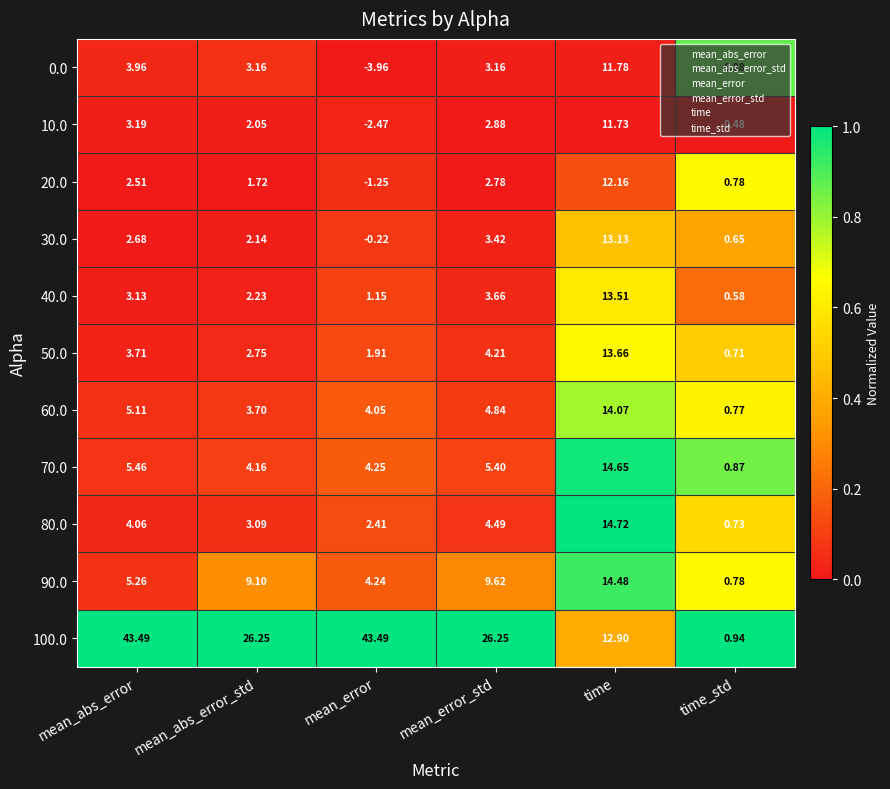

Which category has the lowest value across all series?

mean_error